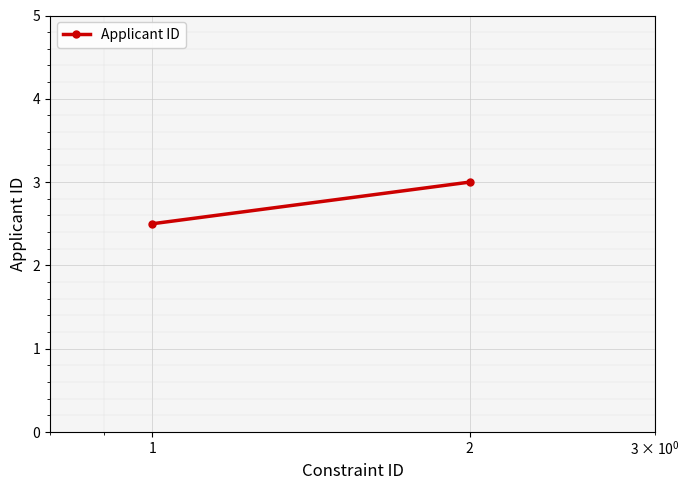

Which has a higher value, 1 or 2?

2